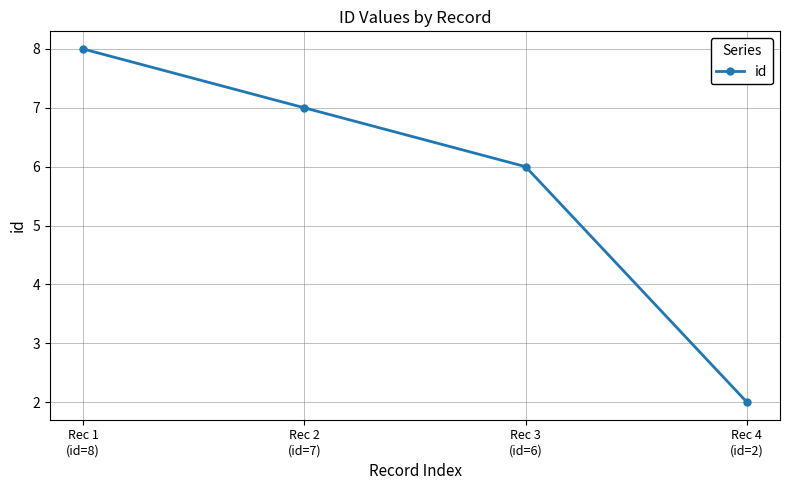

True or false: the data shows 3 at Rec 4
(id=2).

False